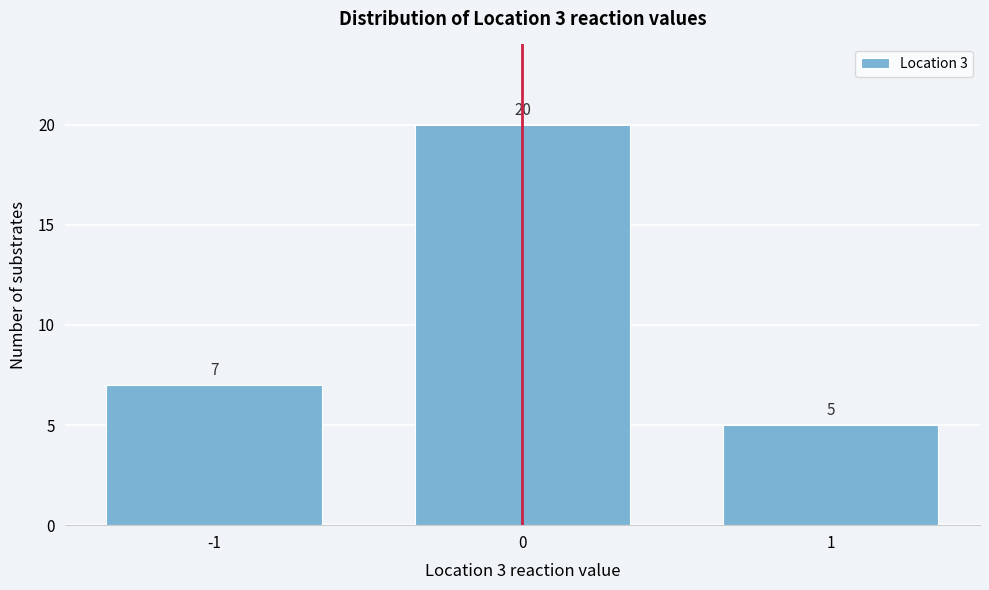

What is the height of the bar covering -1.5 to -0.5 on the x-axis?

7